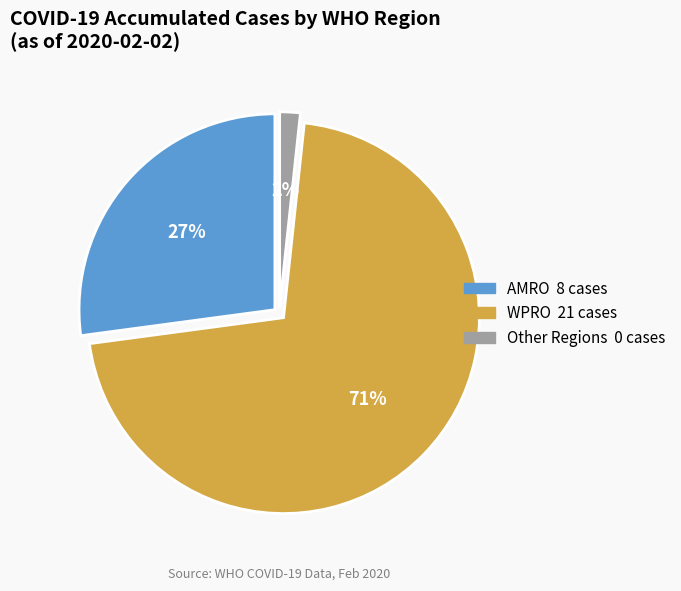

To the nearest percent, what is the difference between the largest and smallest slice percentages?

69%